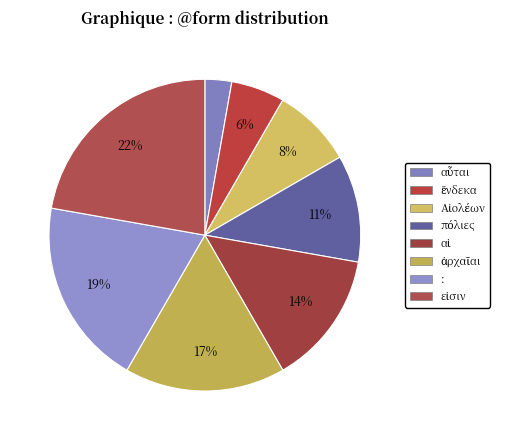

How many segments does this pie chart have?

8